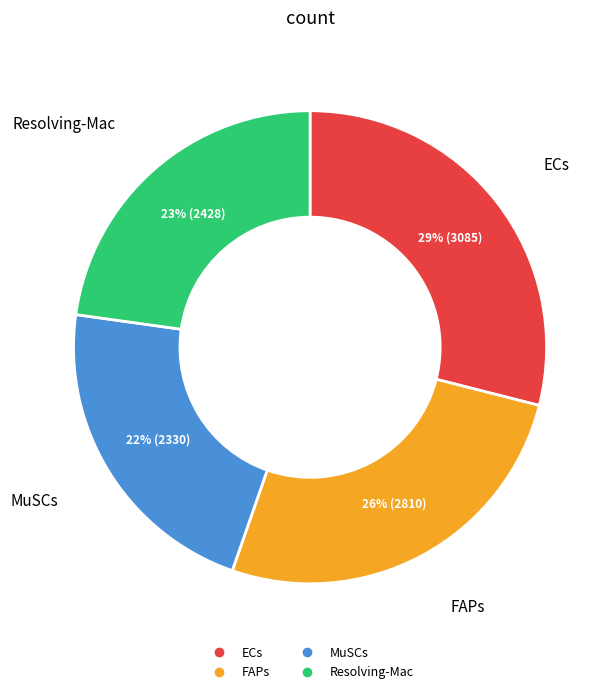

Is it true that Resolving-Mac is 31% of the pie?

False